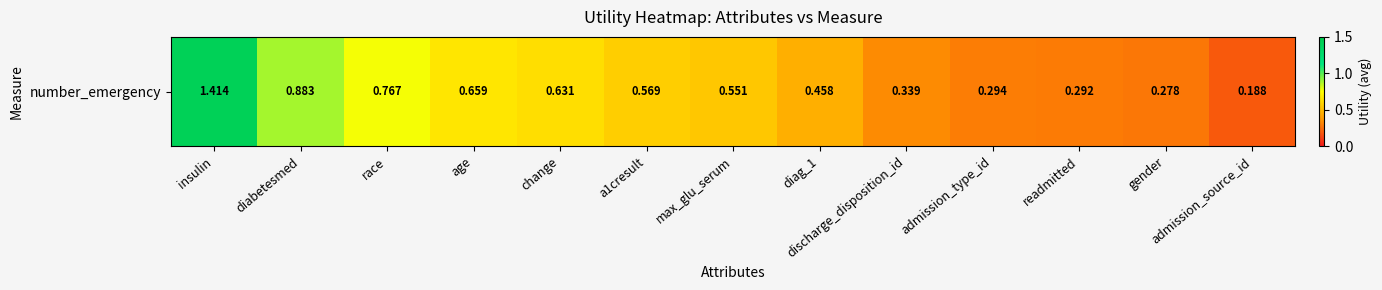

List the labels in order of value, smallest first.

admission_source_id, gender, readmitted, admission_type_id, discharge_disposition_id, diag_1, max_glu_serum, a1cresult, change, age, race, diabetesmed, insulin